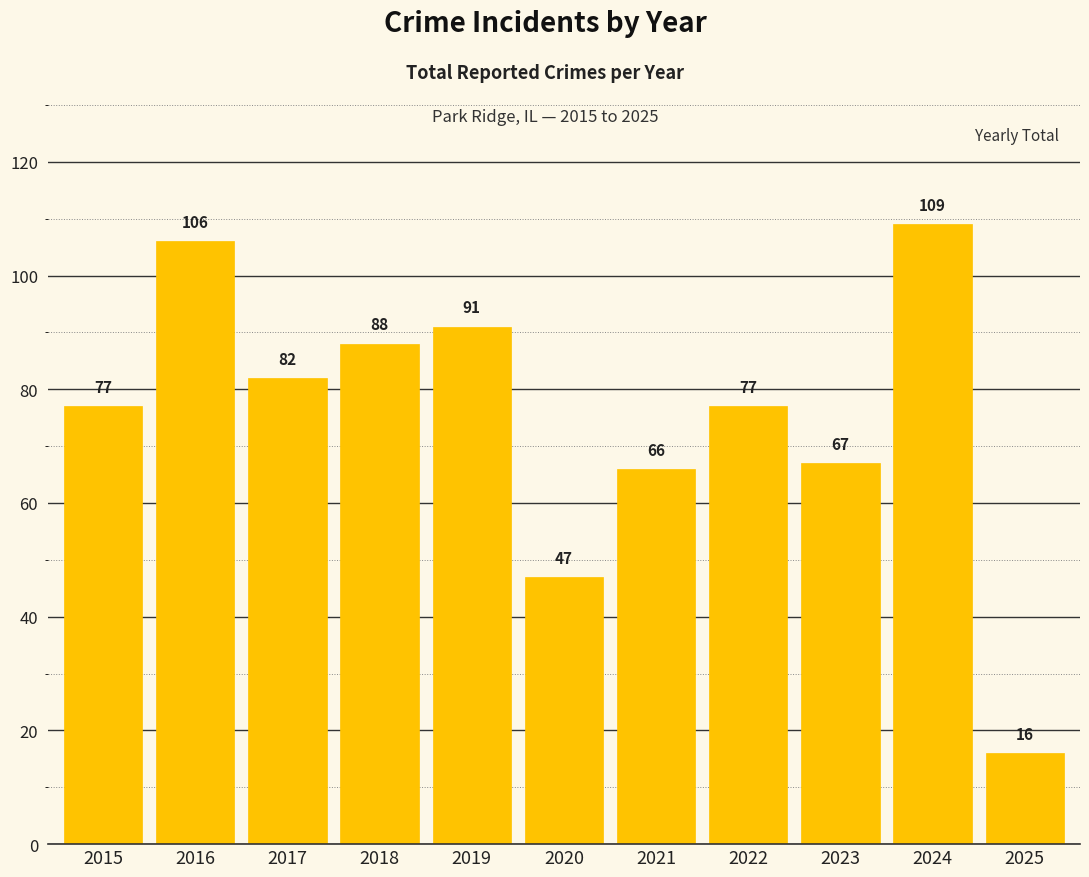

Reading right to left, list all the values displayed in this chart.

16	109	67	77	66	47	91	88	82	106	77